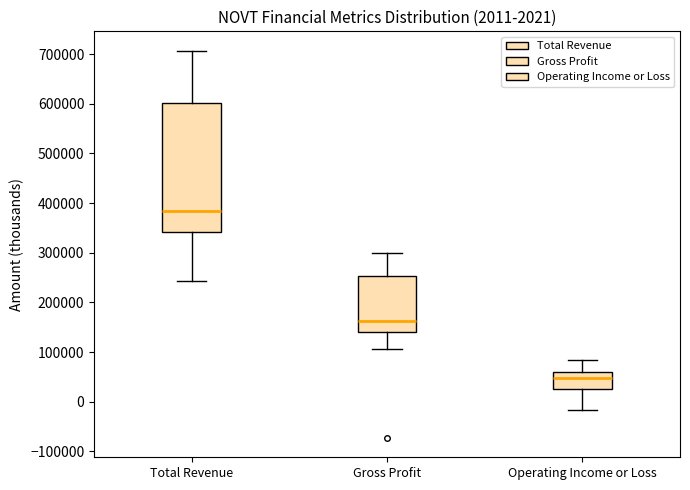

Which box's median line is the lowest?

Operating Income or Loss